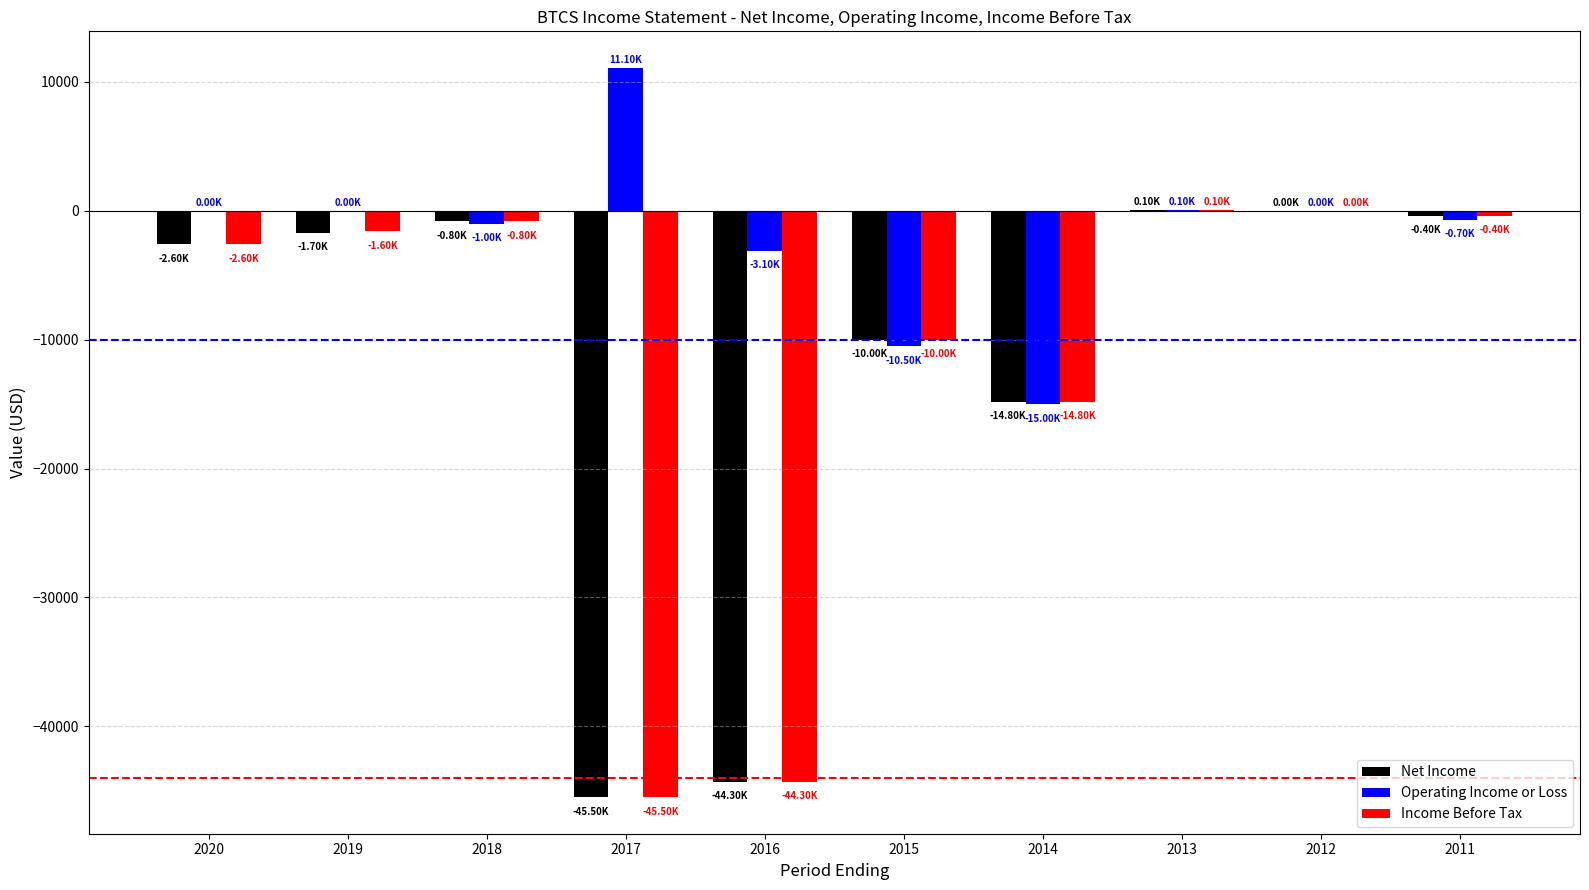

The value of Net Income at 2015 is -10000. True or false?

True